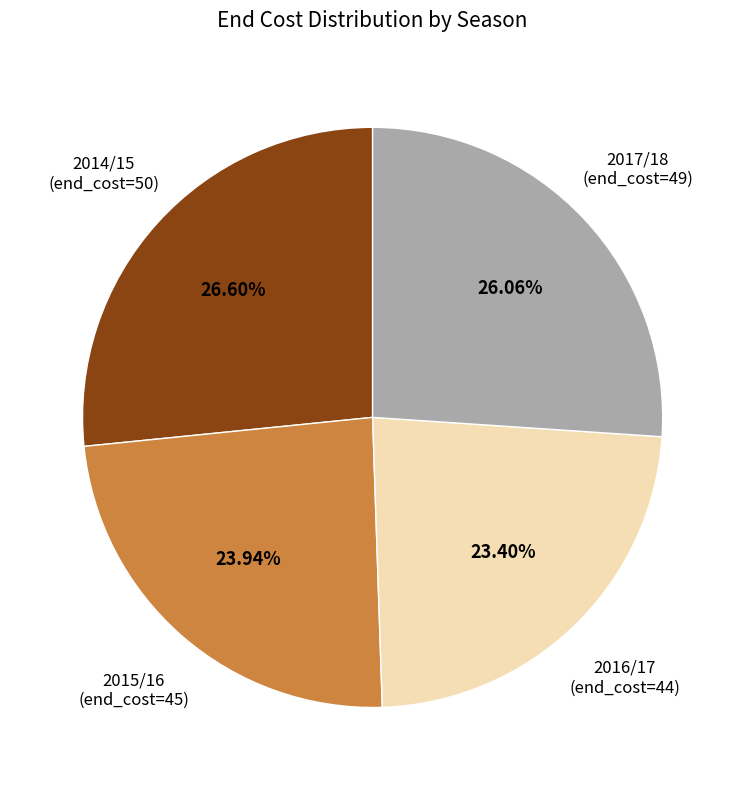

Is there any slice that represents more than half of the pie?

No